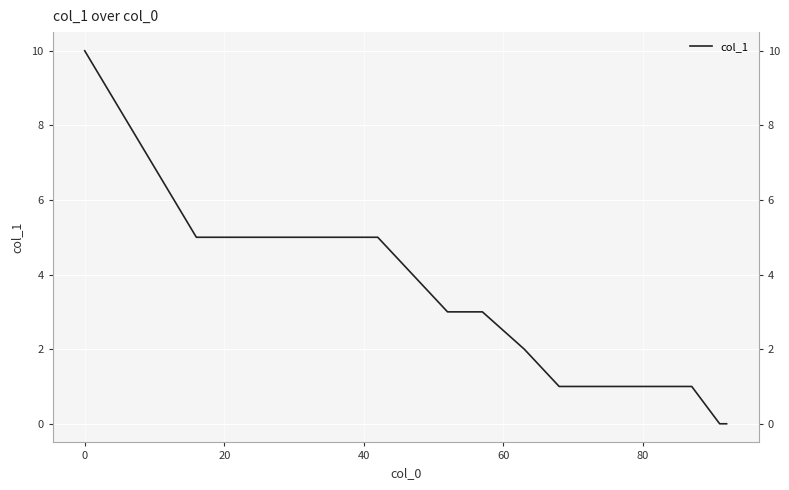

How many categories are shown in the chart?

18